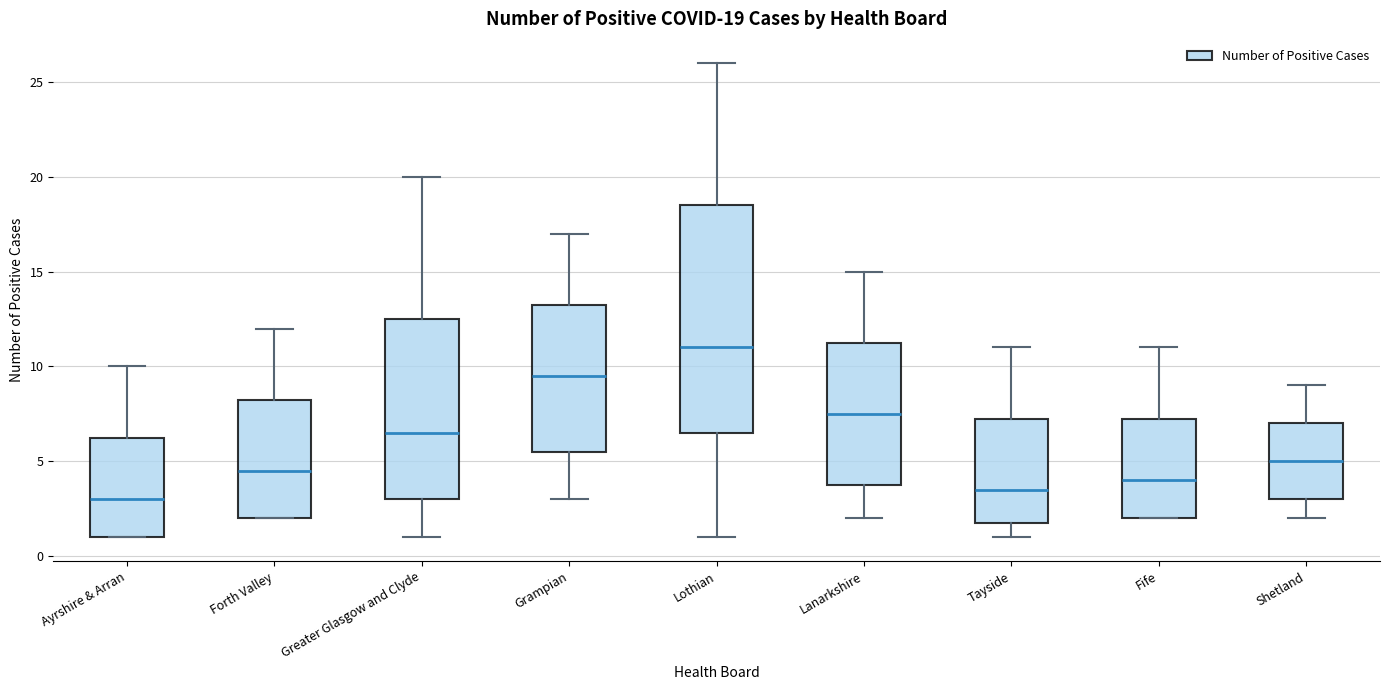

Which box has the highest median line?

Lothian